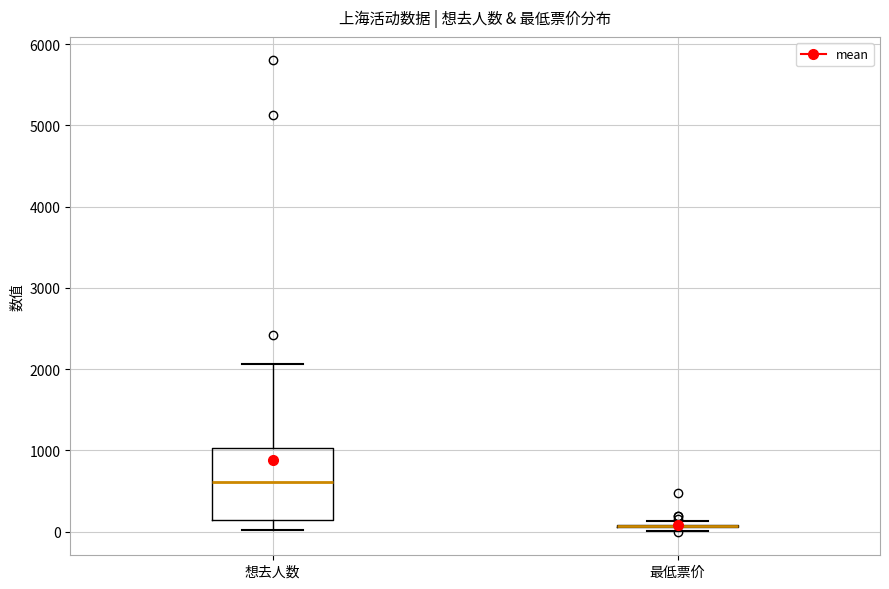

Reading left to right, transcribe this box plot: for each box, give where its median line is, the range the box spans, and where its two whiskers end, as read against the y-axis. The values are not printed on the chart, so give them approximately, as read against the axis.

想去人数: median 600, box 100 to 1000, whiskers 0 to 2100
最低票价: box collapsed to a line at 100, whiskers 0 to 100